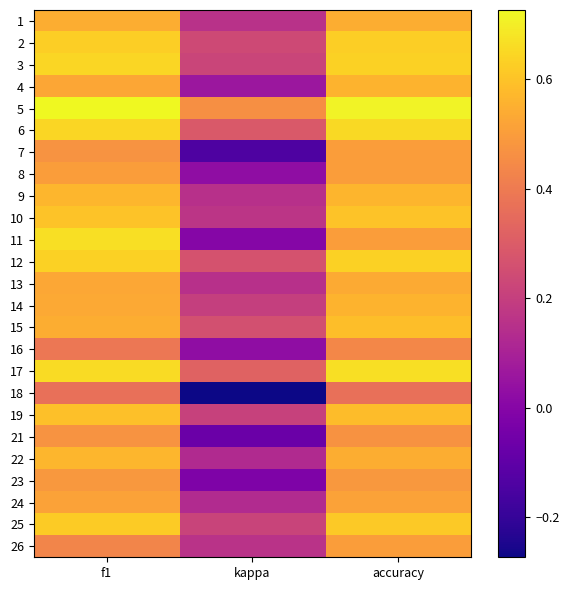

Reading left to right, list all the values displayed in this chart.

1: f1=0.5	kappa=0.2	accuracy=0.5
2: f1=0.6	kappa=0.2	accuracy=0.6
3: f1=0.6	kappa=0.2	accuracy=0.6
4: f1=0.5	kappa=0.1	accuracy=0.6
5: f1=0.7	kappa=0.5	accuracy=0.7
6: f1=0.6	kappa=0.3	accuracy=0.7
7: f1=0.5	kappa=-0.1	accuracy=0.5
8: f1=0.5	kappa=0.0	accuracy=0.5
9: f1=0.6	kappa=0.2	accuracy=0.6
10: f1=0.6	kappa=0.2	accuracy=0.6
11: f1=0.7	kappa=0.0	accuracy=0.5
12: f1=0.6	kappa=0.3	accuracy=0.6
13: f1=0.5	kappa=0.2	accuracy=0.5
14: f1=0.5	kappa=0.2	accuracy=0.6
15: f1=0.5	kappa=0.3	accuracy=0.6
16: f1=0.4	kappa=0.0	accuracy=0.4
17: f1=0.7	kappa=0.3	accuracy=0.7
18: f1=0.4	kappa=-0.3	accuracy=0.4
19: f1=0.6	kappa=0.2	accuracy=0.6
21: f1=0.5	kappa=-0.1	accuracy=0.5
22: f1=0.6	kappa=0.1	accuracy=0.5
23: f1=0.5	kappa=-0.0	accuracy=0.5
24: f1=0.5	kappa=0.1	accuracy=0.5
25: f1=0.6	kappa=0.2	accuracy=0.6
26: f1=0.4	kappa=0.2	accuracy=0.5